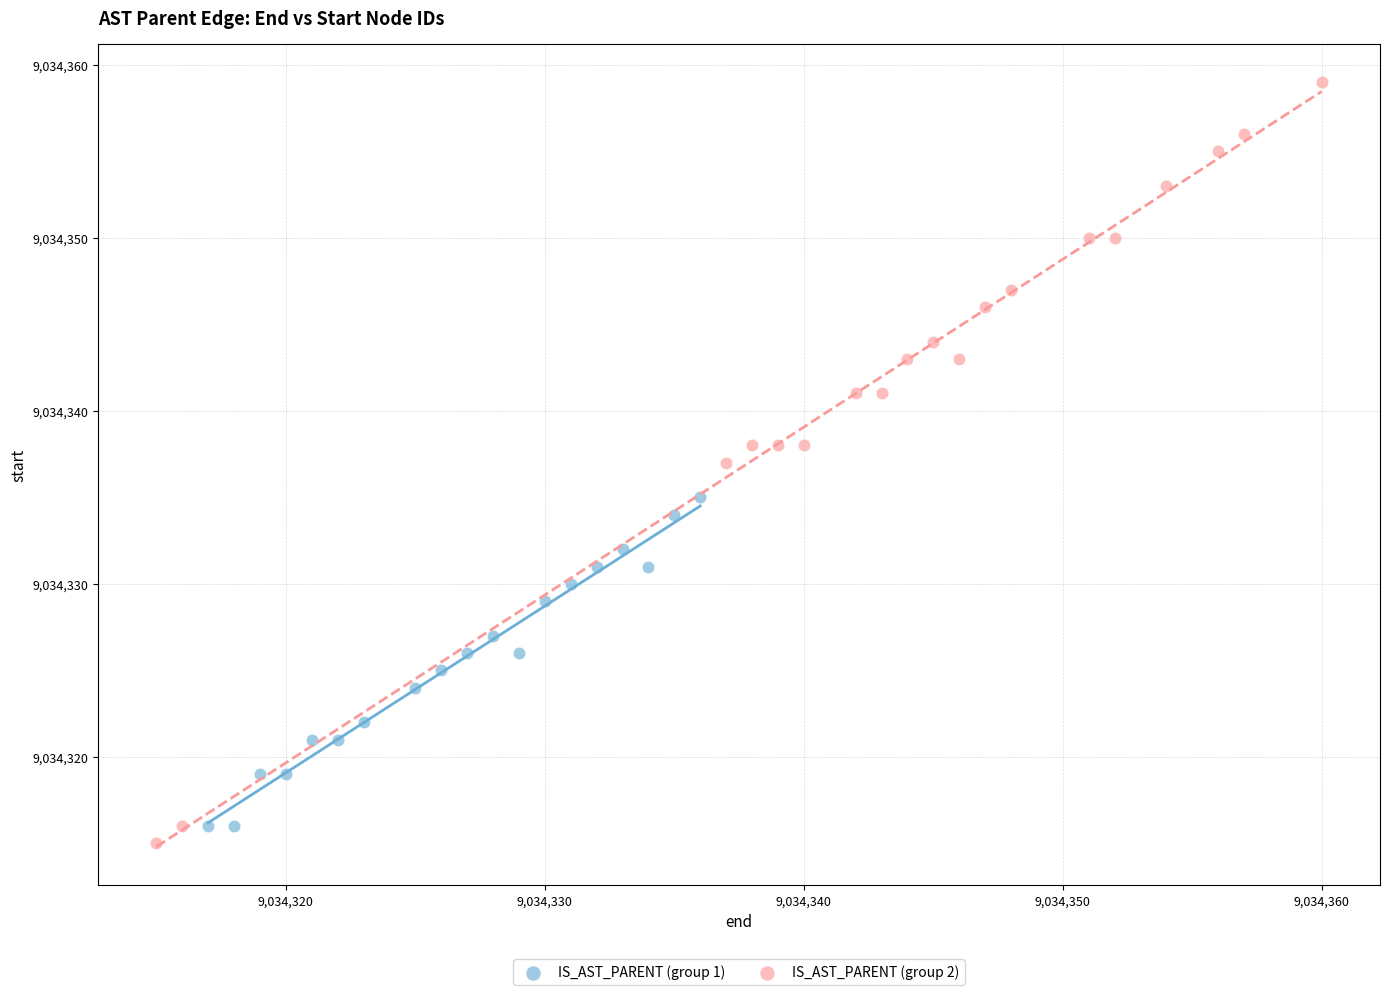

Which series has the largest Y range (max minus min)?

IS_AST_PARENT (group 2)